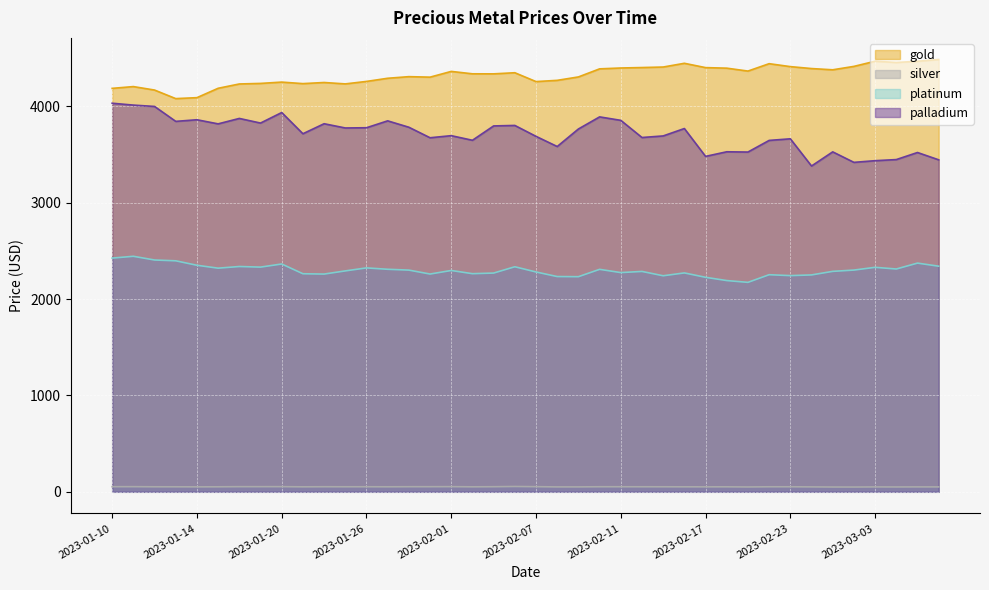

At which category does platinum reach its first local valley?

2023-01-17